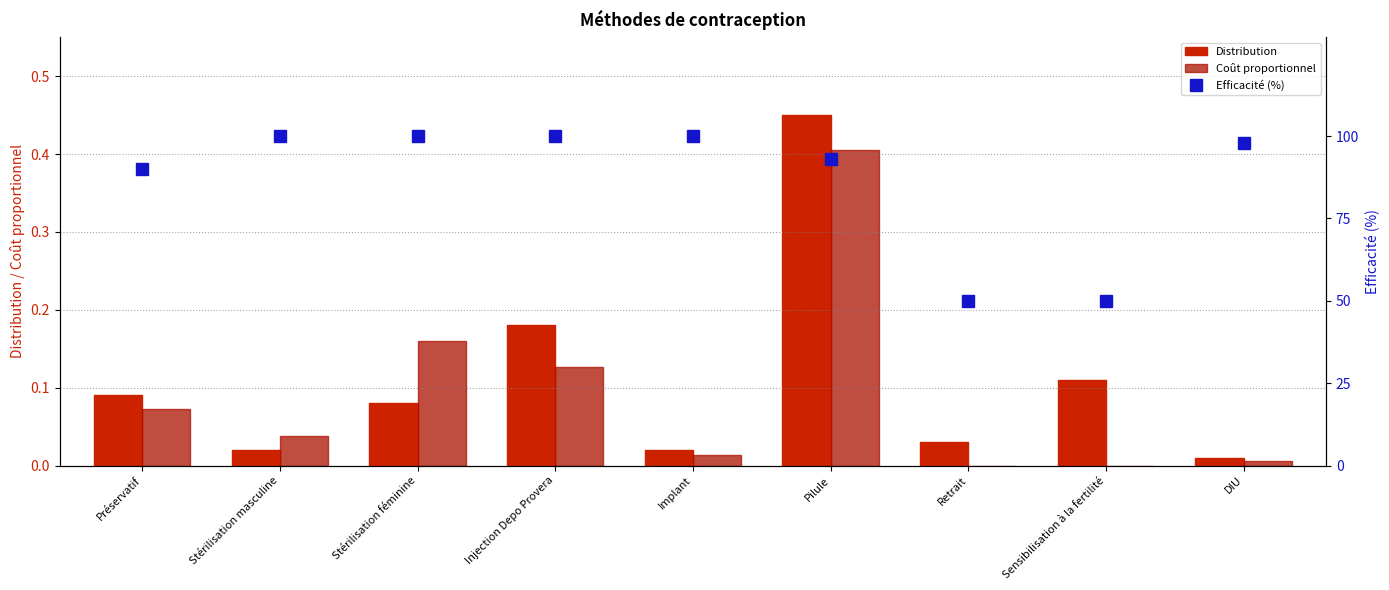

Count the number of data series in this chart.

3